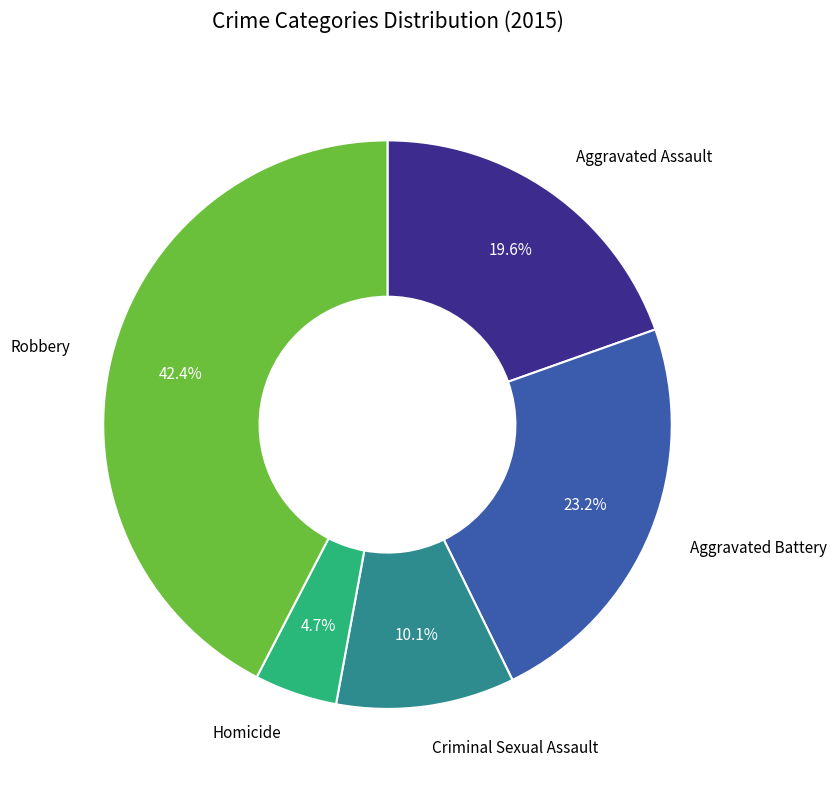

Between Aggravated Battery and Homicide, which is larger?

Aggravated Battery